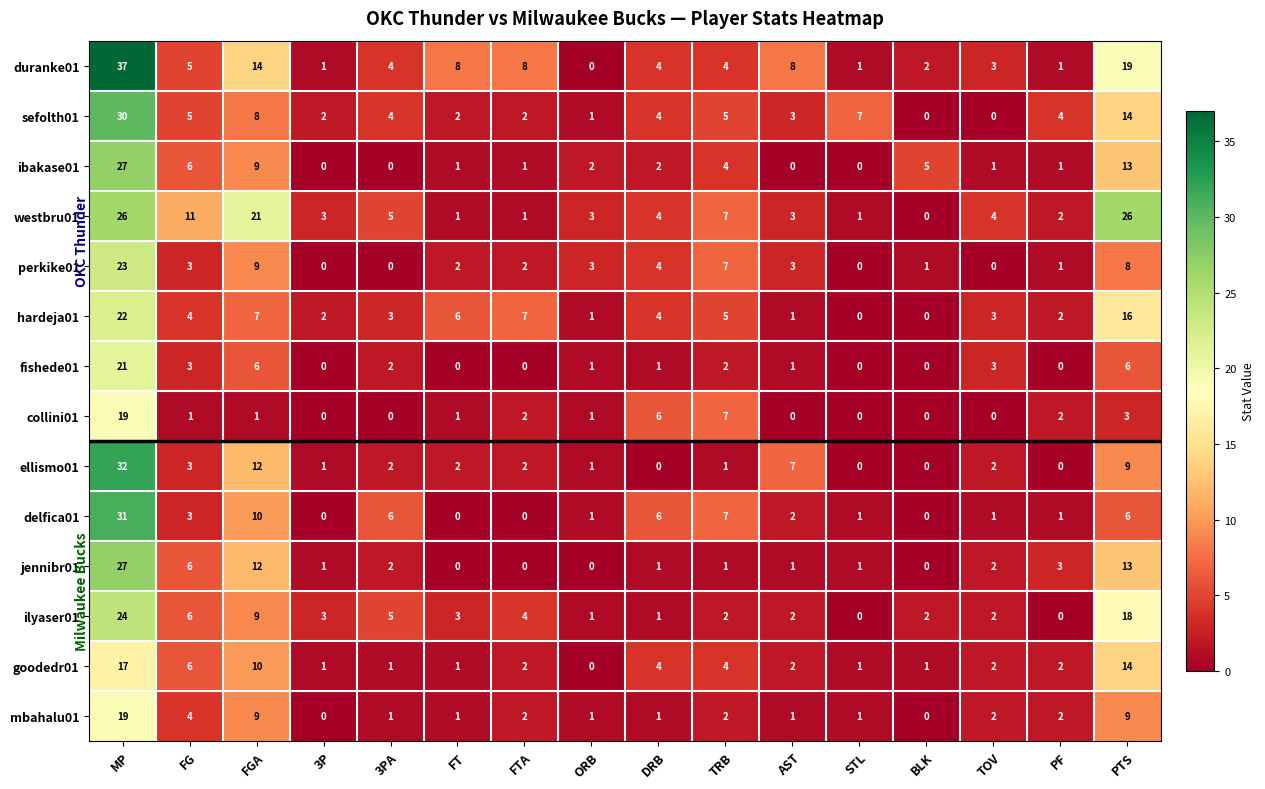

What is the maximum value shown in the chart?

37